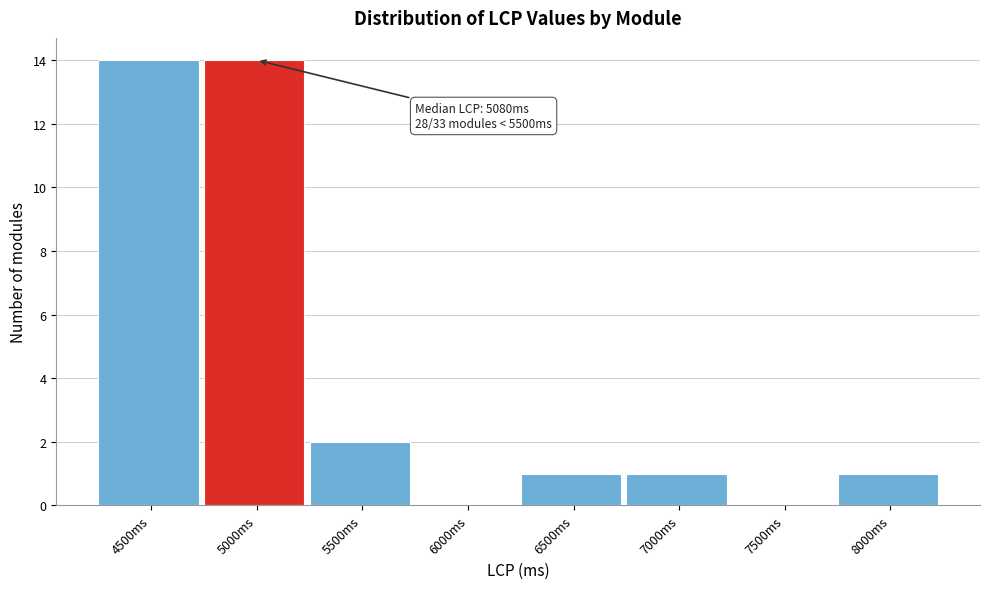

Reading left to right, list all the values displayed in this chart.

4500ms=14	5000ms=14	5500ms=2	6000ms=0	6500ms=1	7000ms=1	7500ms=0	8000ms=1